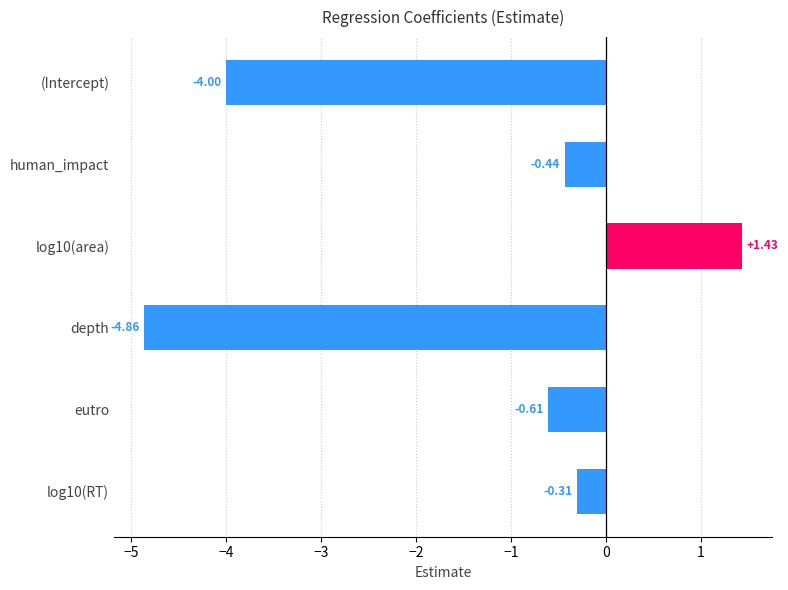

Which label corresponds to the smallest value in the chart?

depth